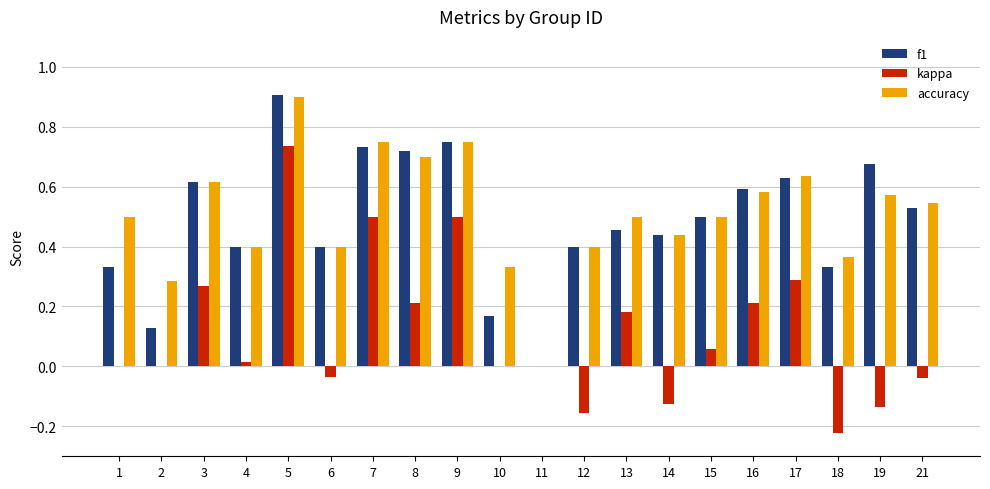

Which label corresponds to the largest value in the chart?

5